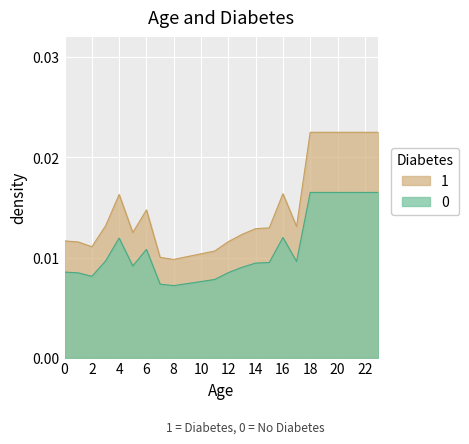

At 14, list the series in order from smallest to largest.

1, 0